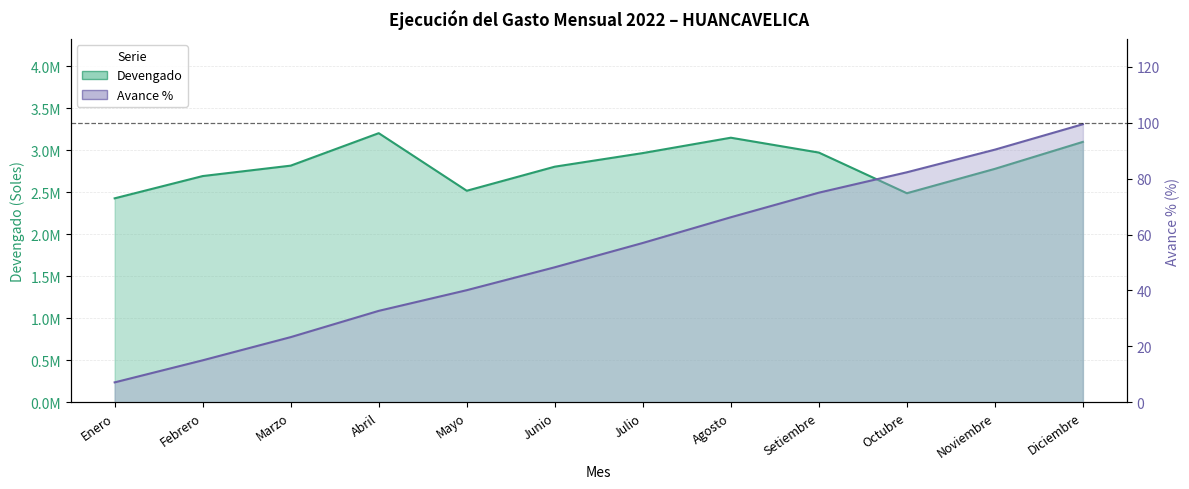

What is the label of the 7th point from the left?

Julio